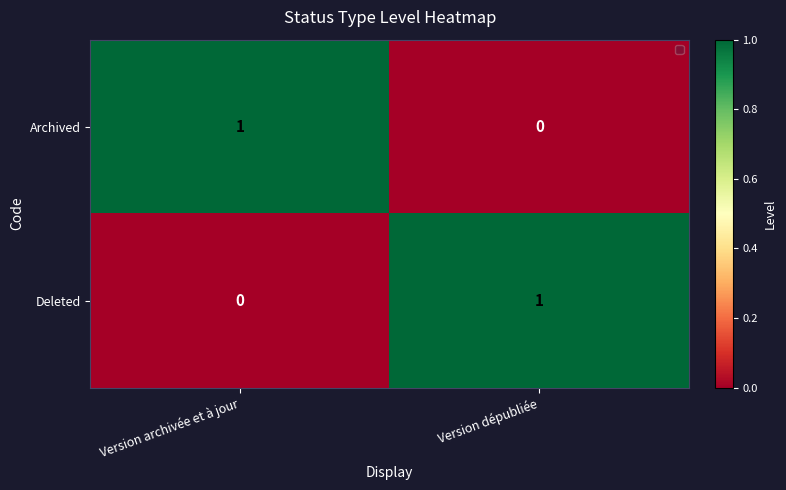

Rank the series at Version dépubliée from highest to lowest value.

Deleted, Archived